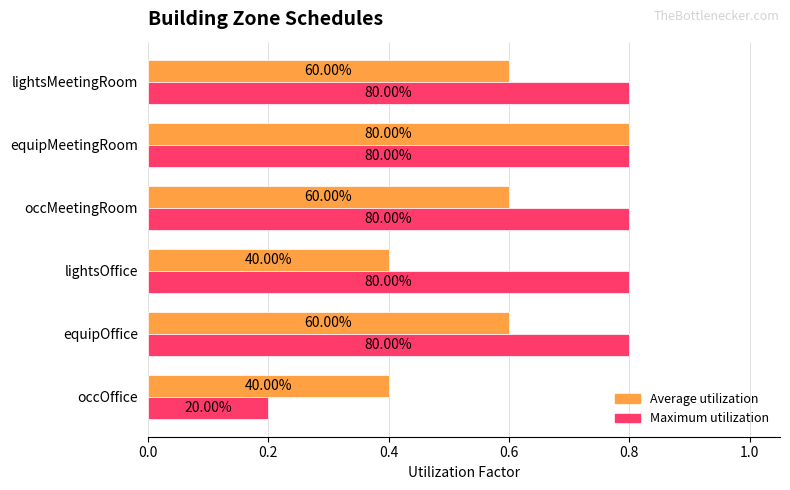

What position from the left is equipOffice?

2